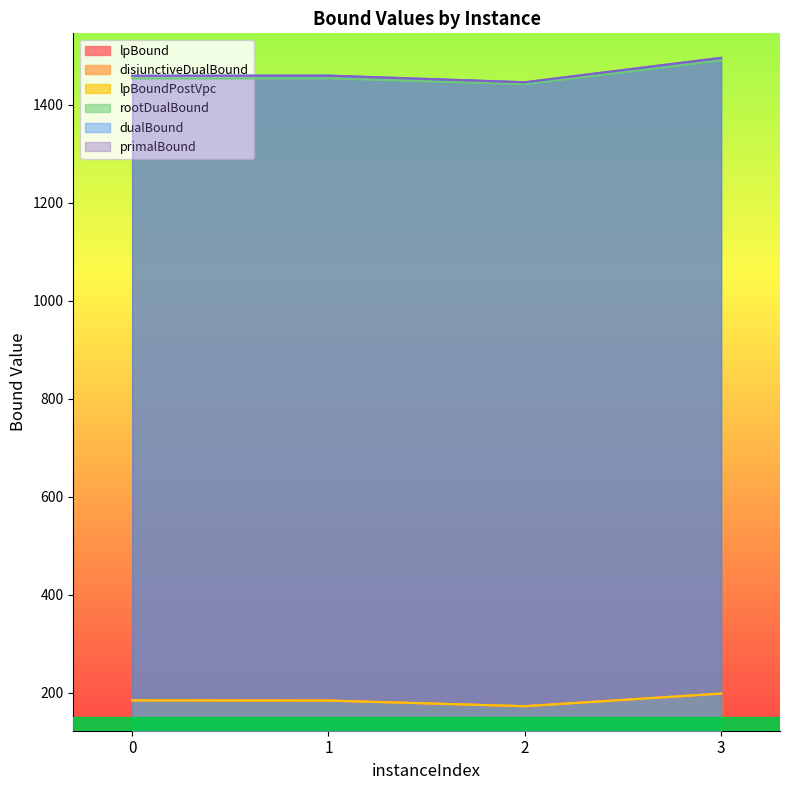

Read the dualBound value at 3.

1495.5